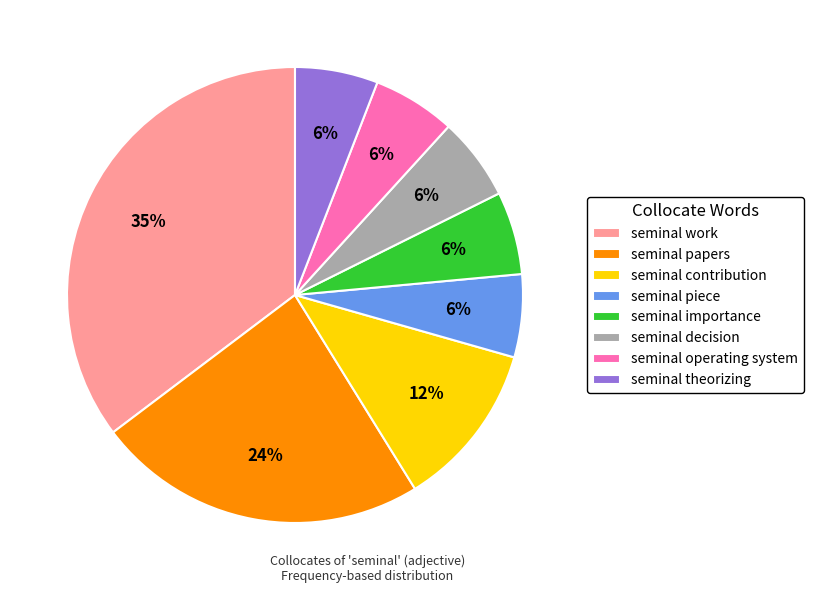

How many segments does this pie chart have?

8